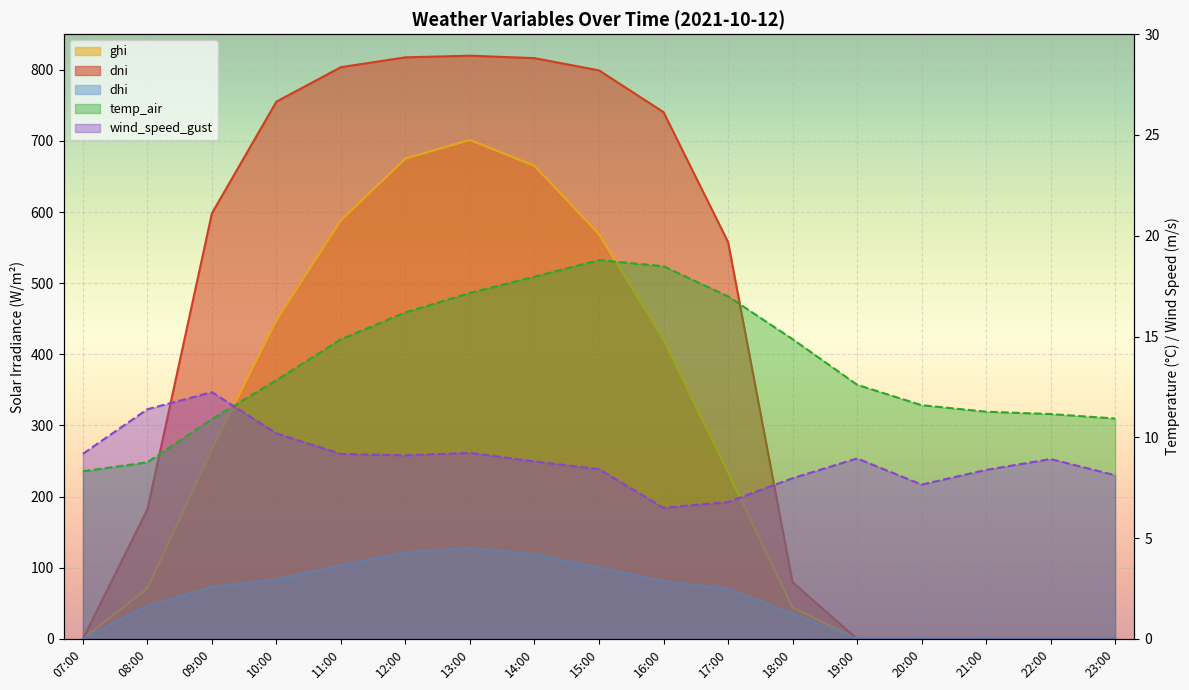

Which has a higher value, 23:00 or 15:00?

15:00